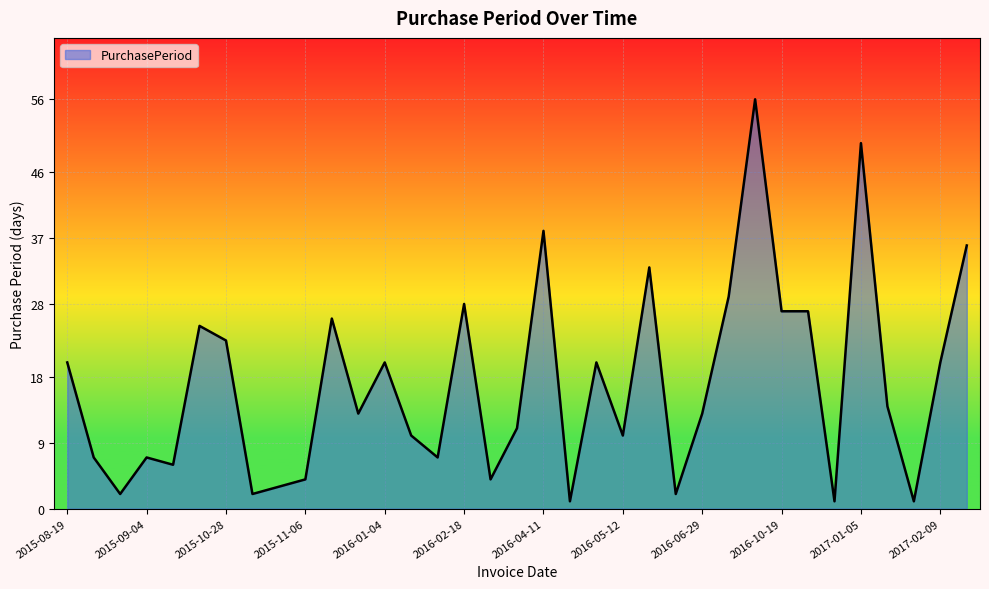

What is the difference between the maximum and minimum values?

55